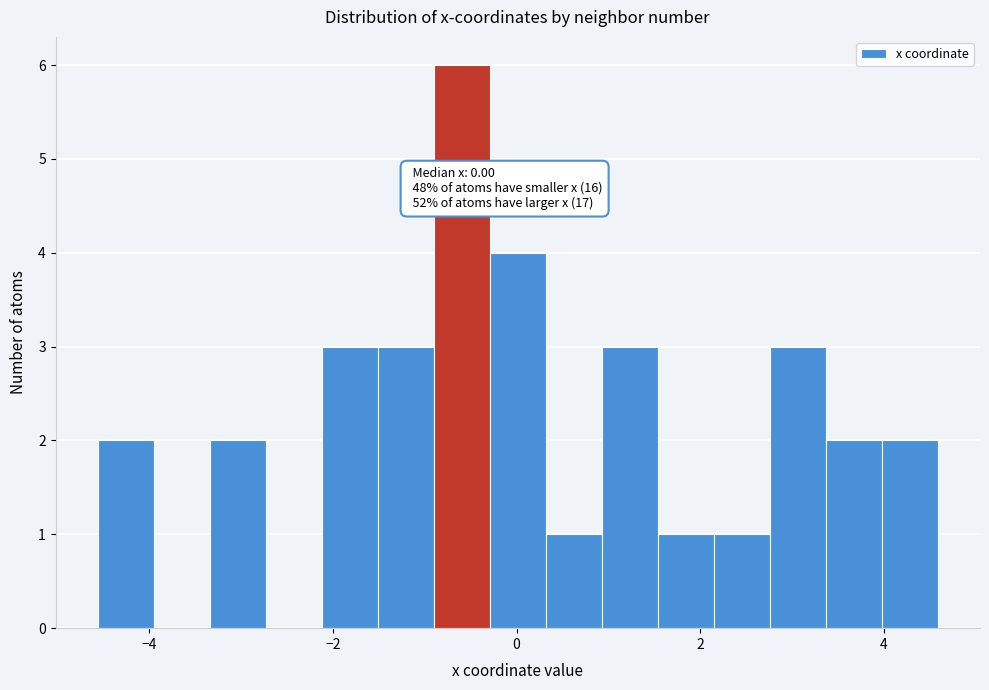

Around what value on the x-axis is the tallest bar? Give the approximate position of its centre, as read against the axis.

-0.6